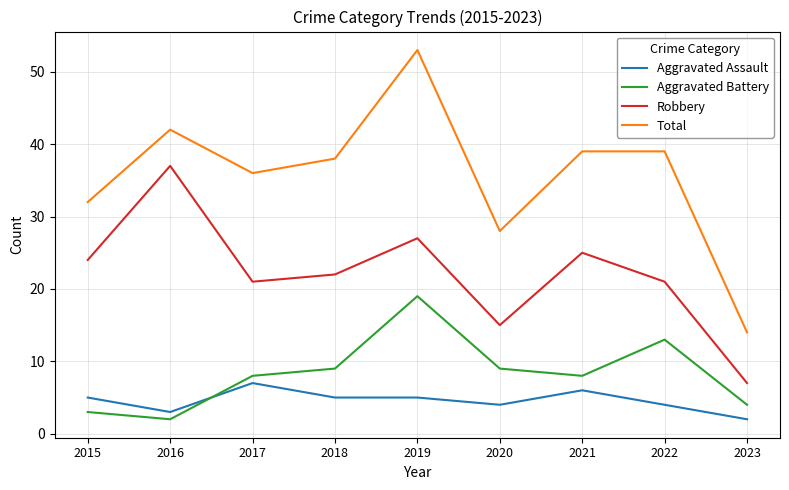

Reading right to left, transcribe all the data shown in this chart.

Aggravated Assault: 2023=2	2022=4	2021=6	2020=4	2019=5	2018=5	2017=7	2016=3	2015=5
Aggravated Battery: 2023=4	2022=13	2021=8	2020=9	2019=19	2018=9	2017=8	2016=2	2015=3
Robbery: 2023=7	2022=21	2021=25	2020=15	2019=27	2018=22	2017=21	2016=37	2015=24
Total: 2023=14	2022=39	2021=39	2020=28	2019=53	2018=38	2017=36	2016=42	2015=32